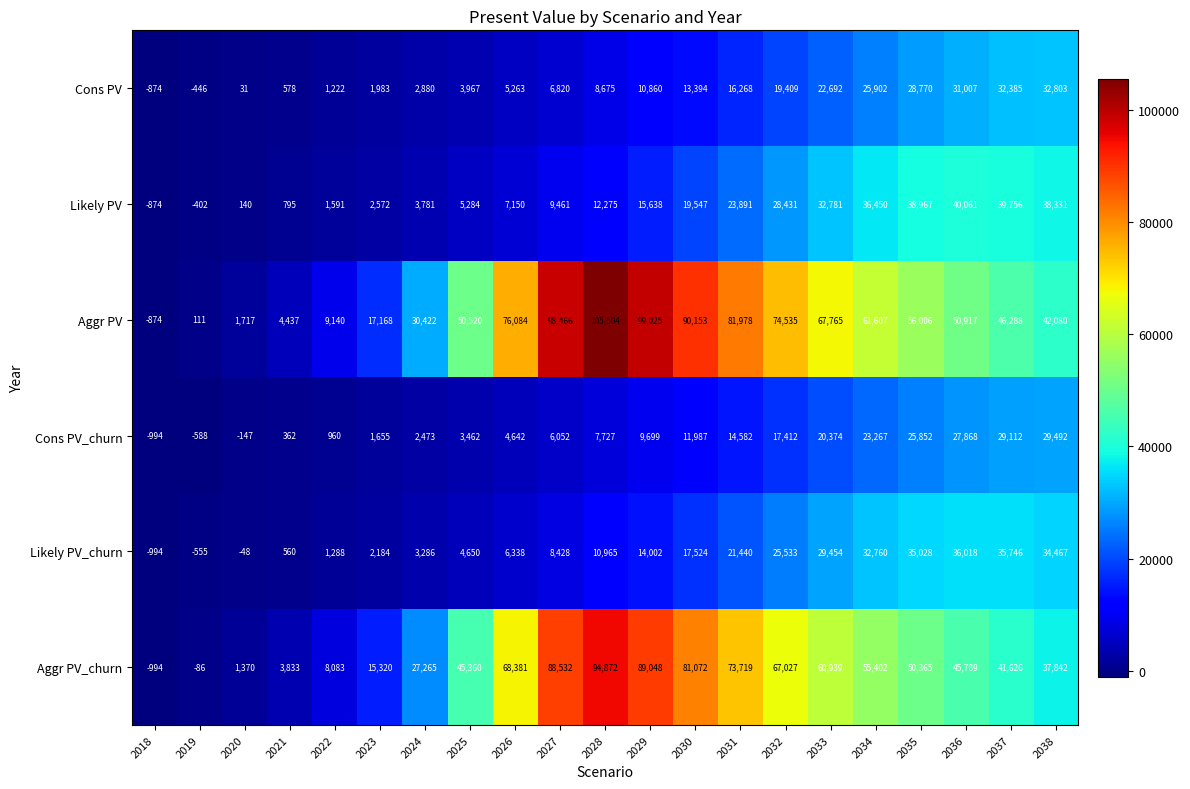

How many positive values does the Likely PV series have?

19